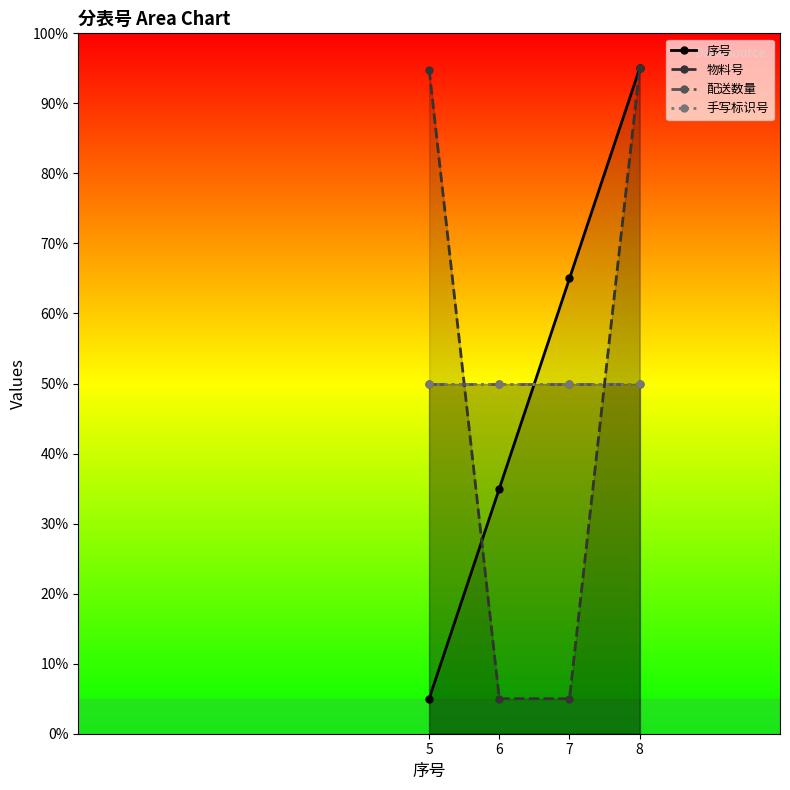

List the series in order of their peak value, highest first.

序号, 物料号, 配送数量, 手写标识号